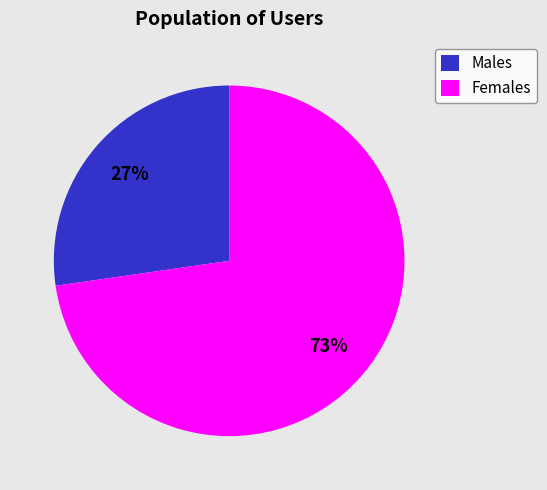

What percentage is the Males slice, to the nearest percent?

27%